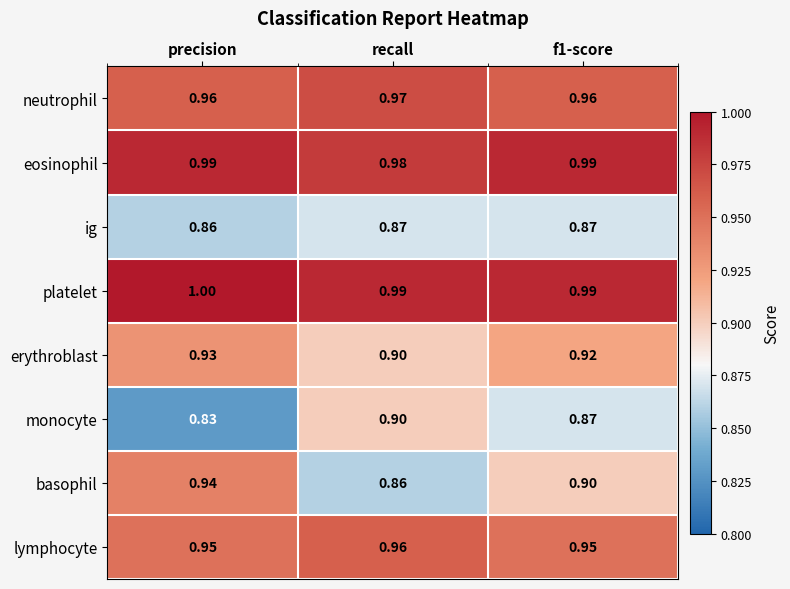

Is the value of neutrophil at recall greater than the value of ig at precision?

Yes